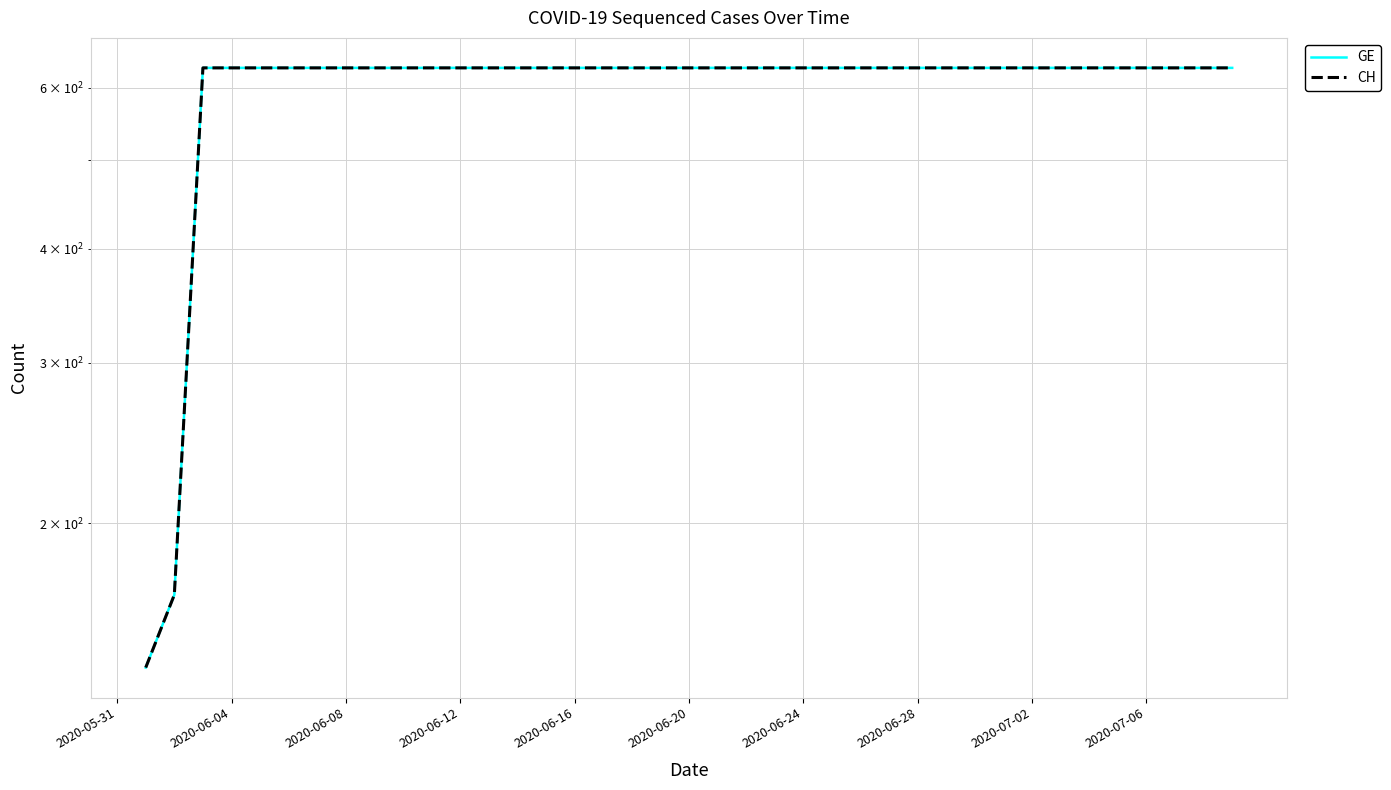

At which category is the sum across all series the highest?

2020-06-12